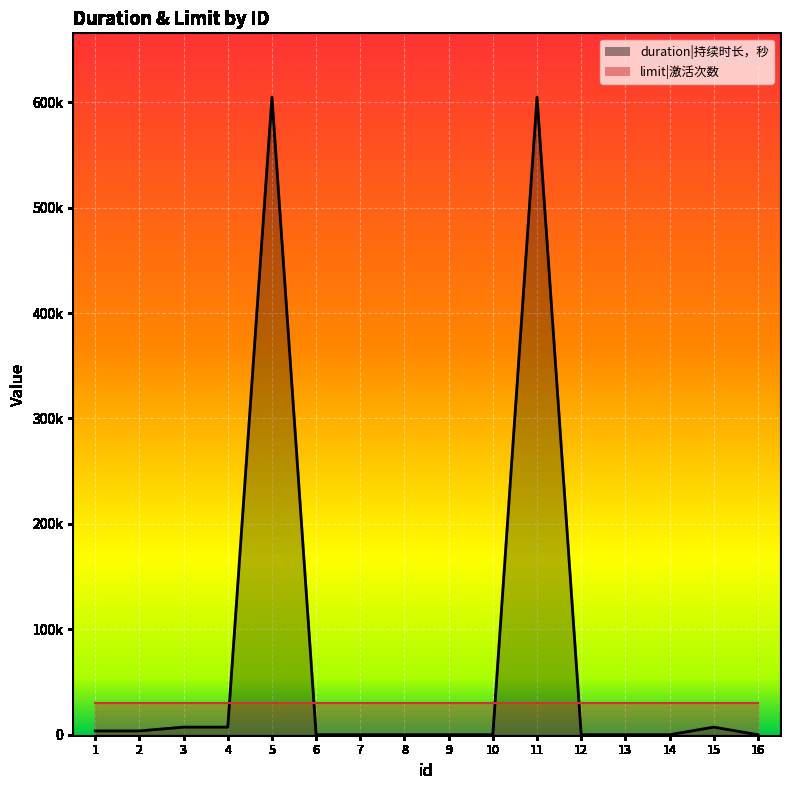

How many categories are shown in the chart?

16